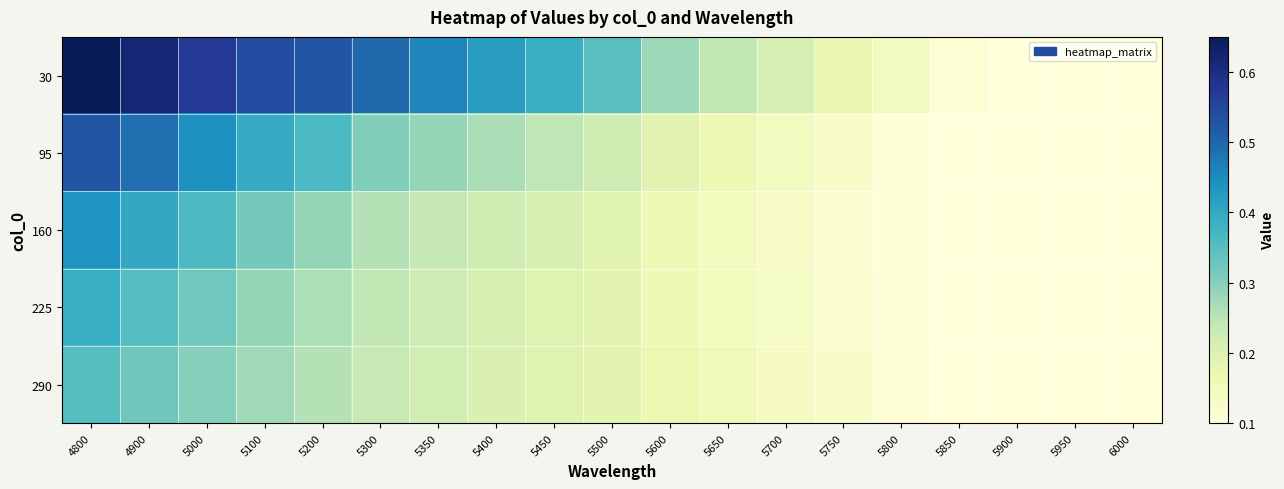

Rank the series at 5800 from lowest to highest value.

160, 225, 95, 290, 30